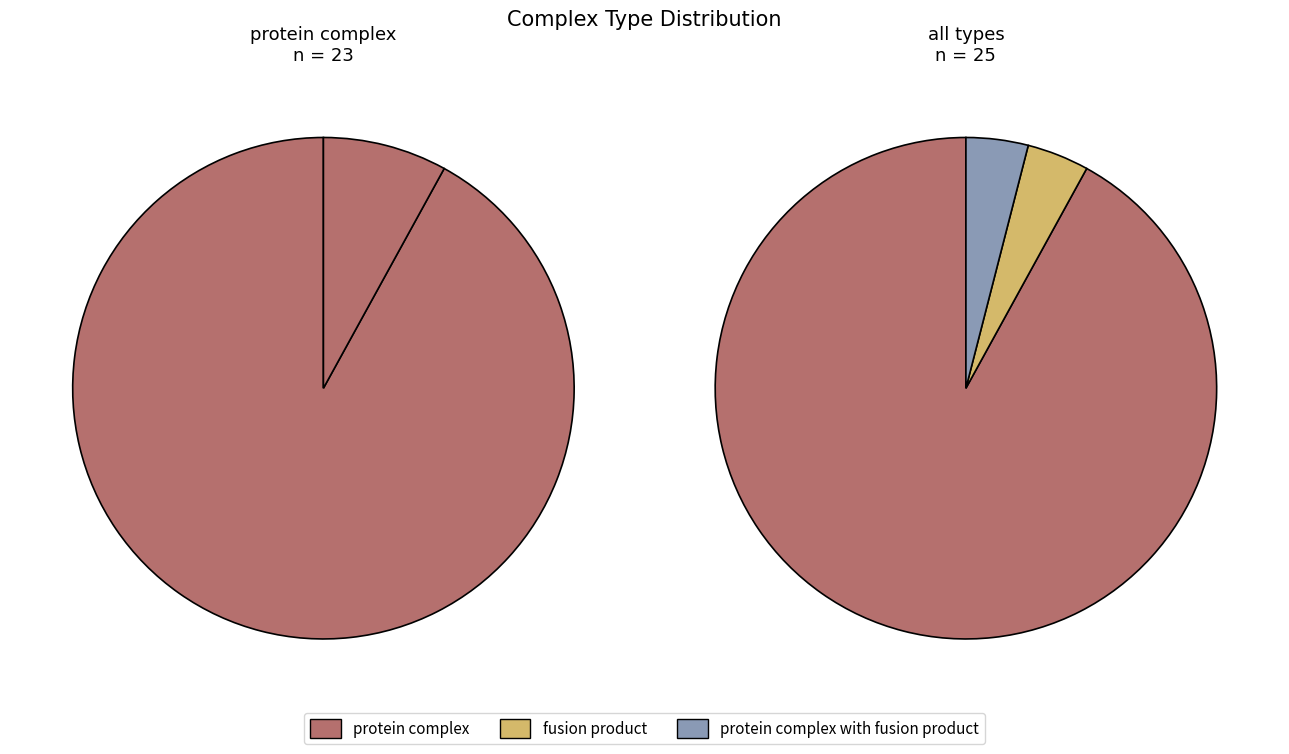

To the nearest percent, what is the difference between the largest and smallest slice percentages?

88%